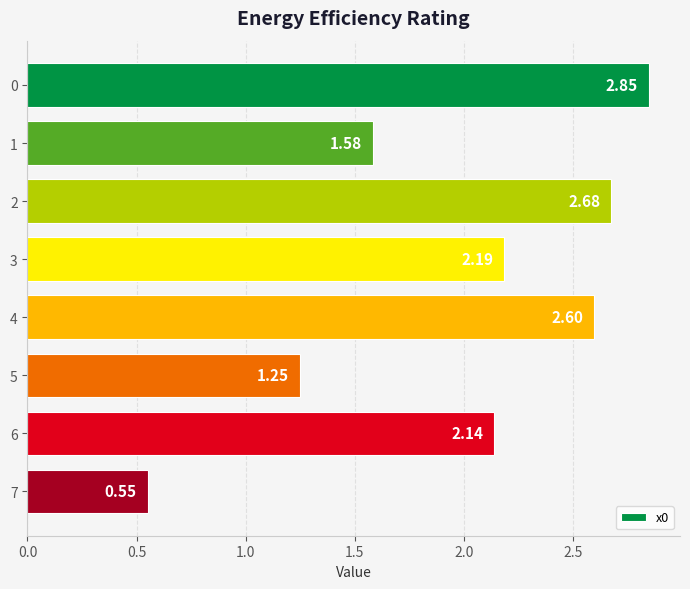

Between 5 and 7, which is larger?

5